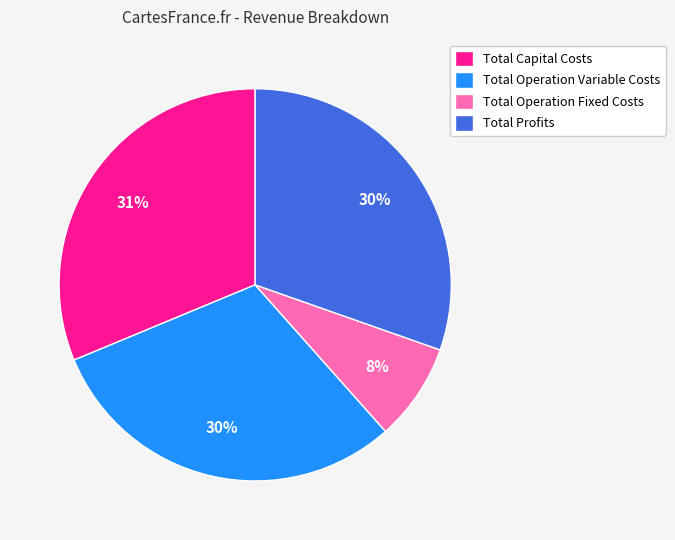

Is the sum of Total Capital Costs and Total Operation Fixed Costs greater than half?

No